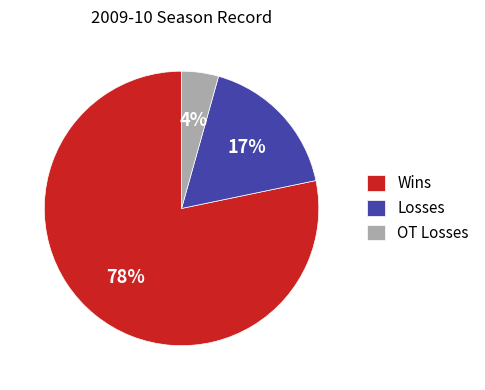

True or false: Wins accounts for 78% of the total.

True